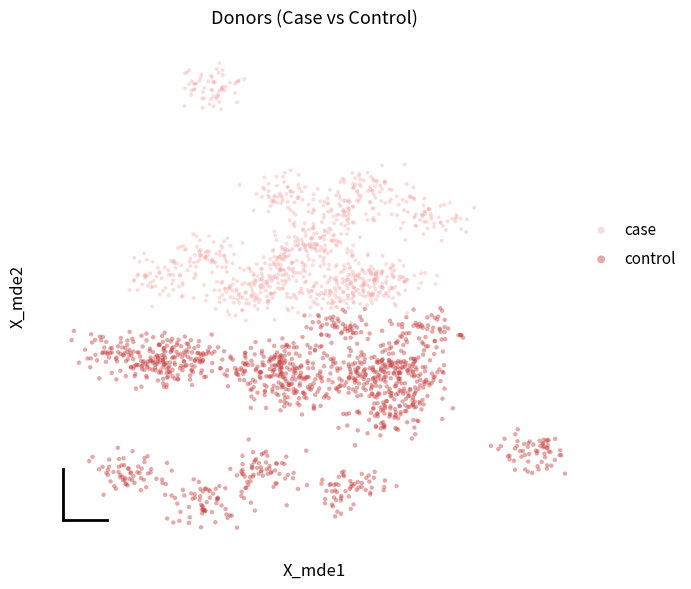

Which series contains the highest Y value?

case